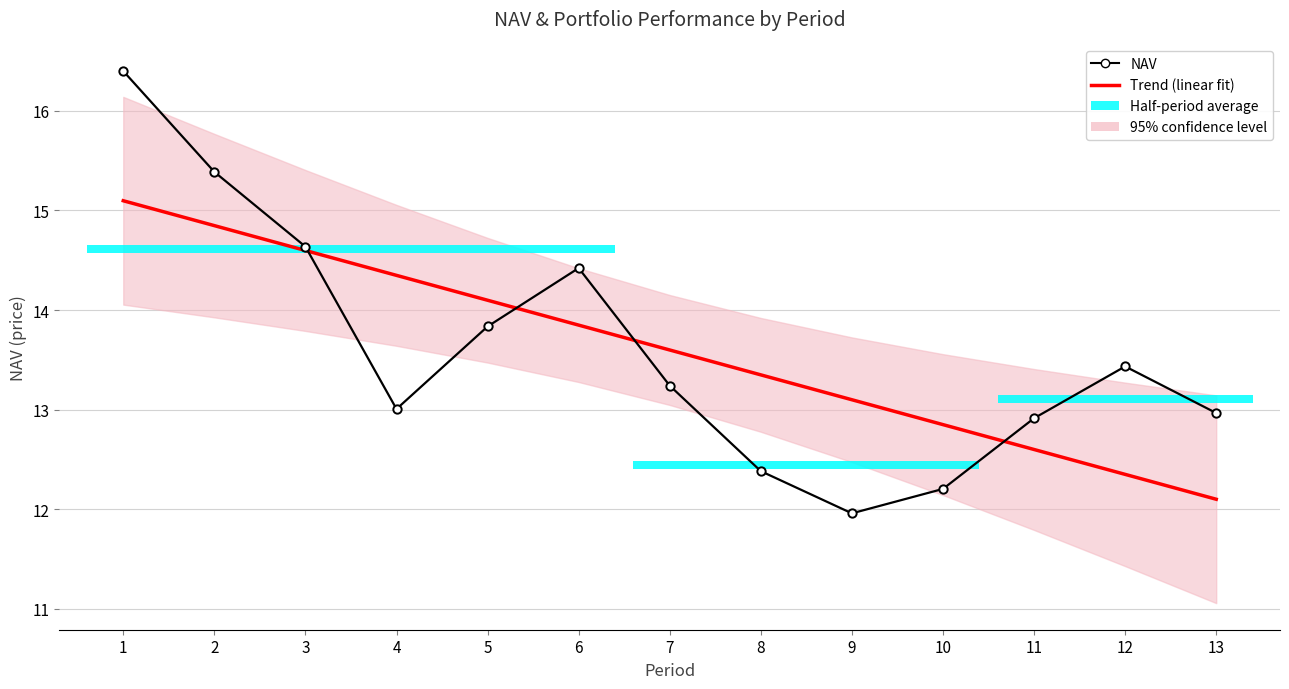

Reading left to right, what are all the values shown in this chart?

Trend (linear fit): 1=15.1	2=14.8	3=14.6	4=14.3	5=14.1	6=13.8	7=13.6	8=13.3	9=13.1	10=12.8	11=12.6	12=12.3	13=12.1
NAV: 1=16.4	2=15.4	3=14.6	4=13.0	5=13.8	6=14.4	7=13.2	8=12.4	9=12.0	10=12.2	11=12.9	12=13.4	13=13.0